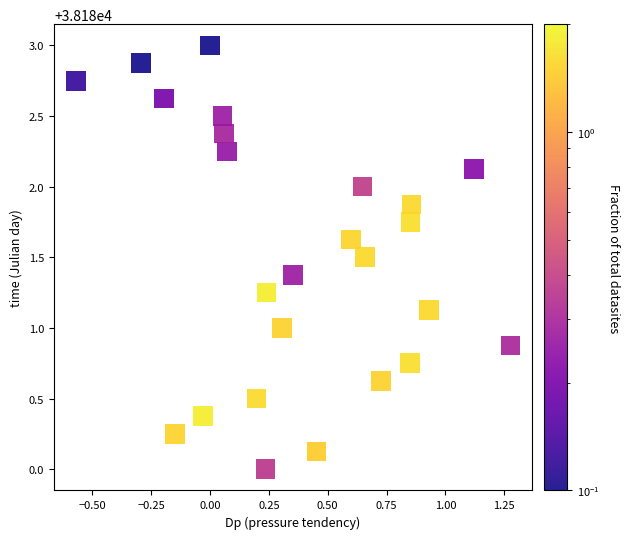

What is the range of X values (max minus min)?

1.8